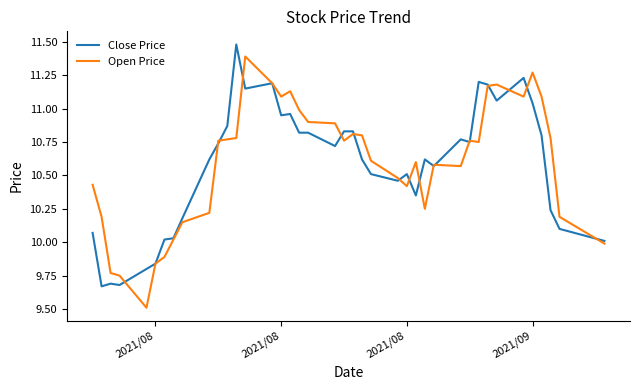

Which series has the largest range (max minus min)?

Open Price